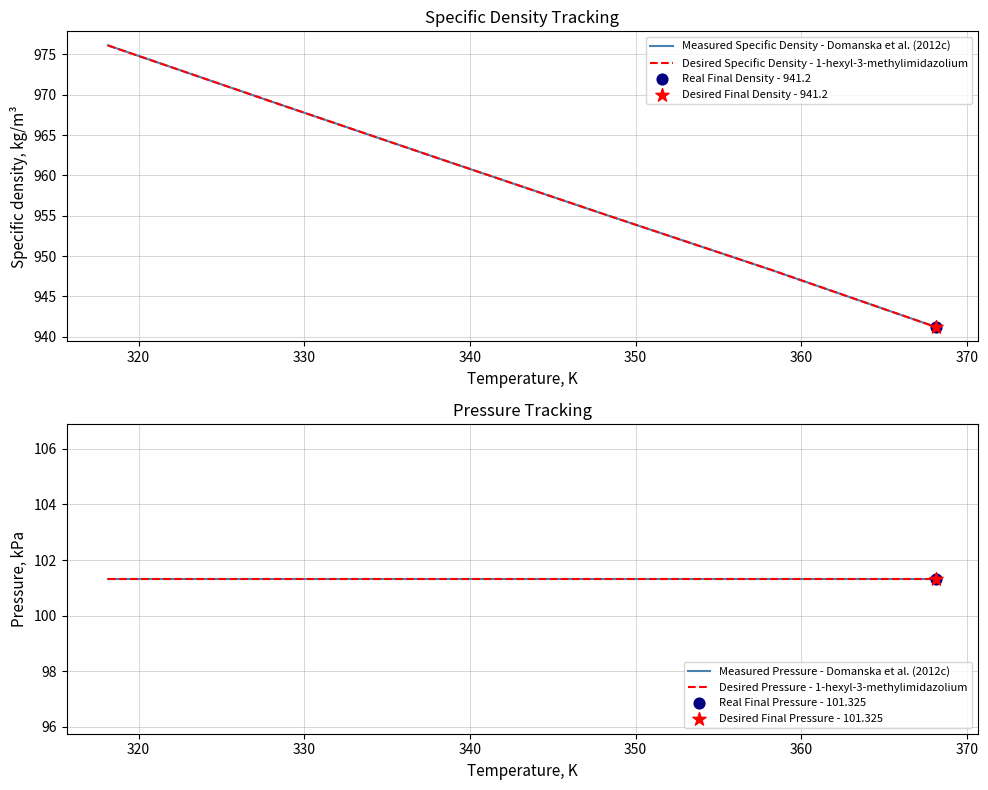

Which series has the largest total across all categories?

Measured Specific Density - Domanska et al. (2012c)